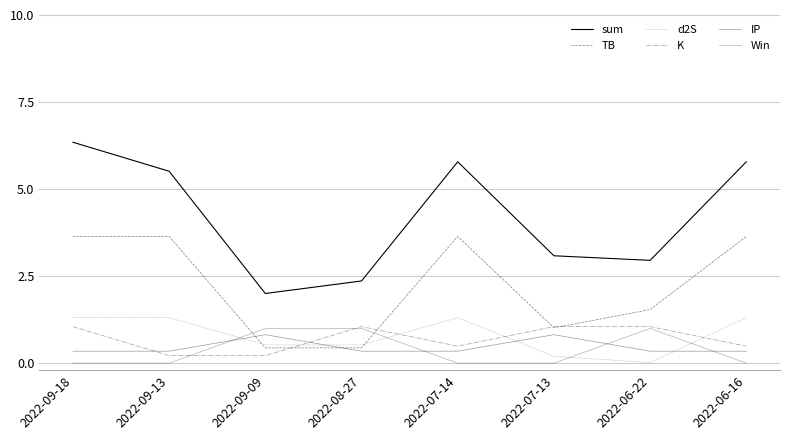

Which series ends up on top after the final intersection of Win and IP?

IP